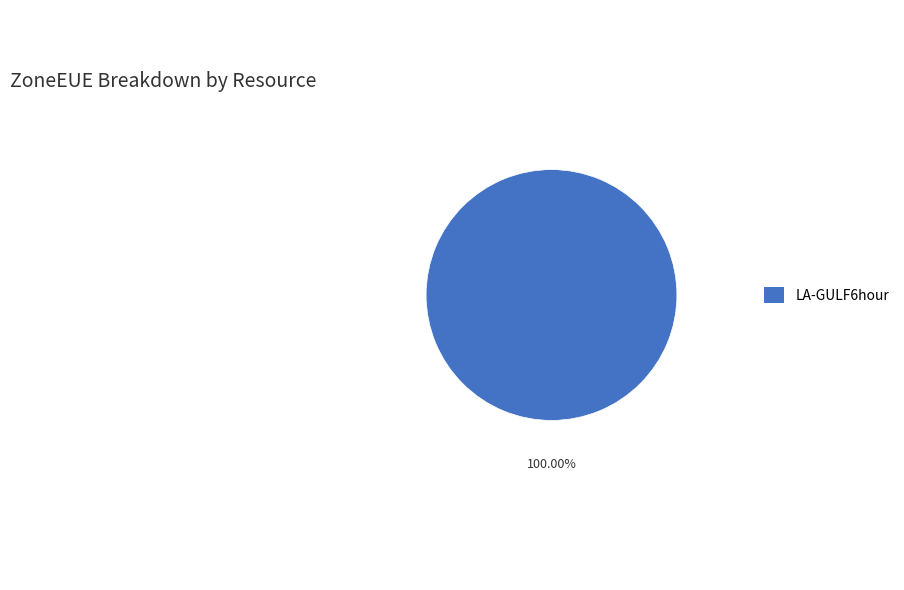

Rank the categories by value from lowest to highest.

LA-GULF6hour